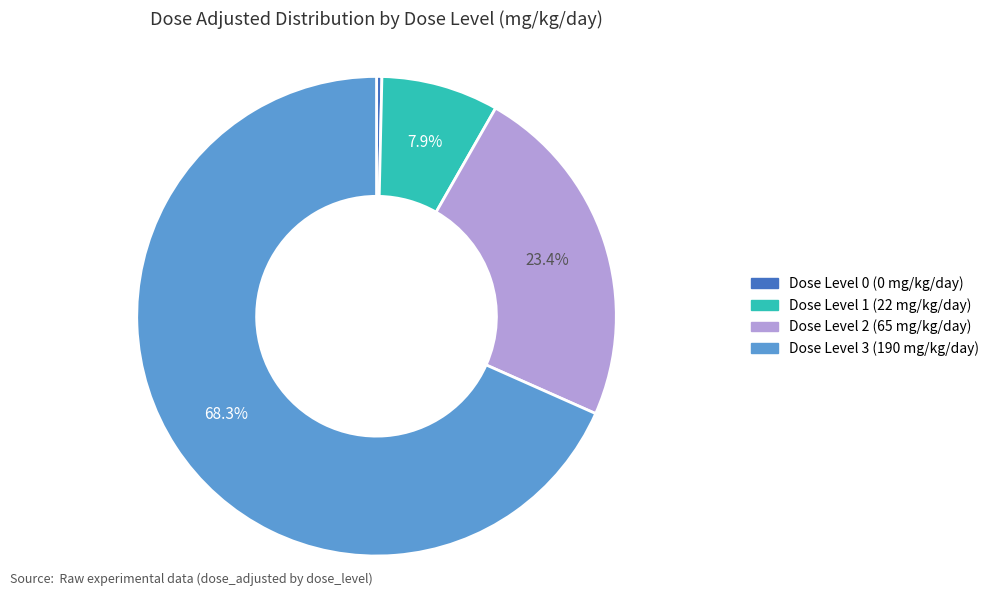

Combined, what portion of the pie is Dose Level 1 (22 mg/kg/day) and Dose Level 3 (190 mg/kg/day)?

76.5%